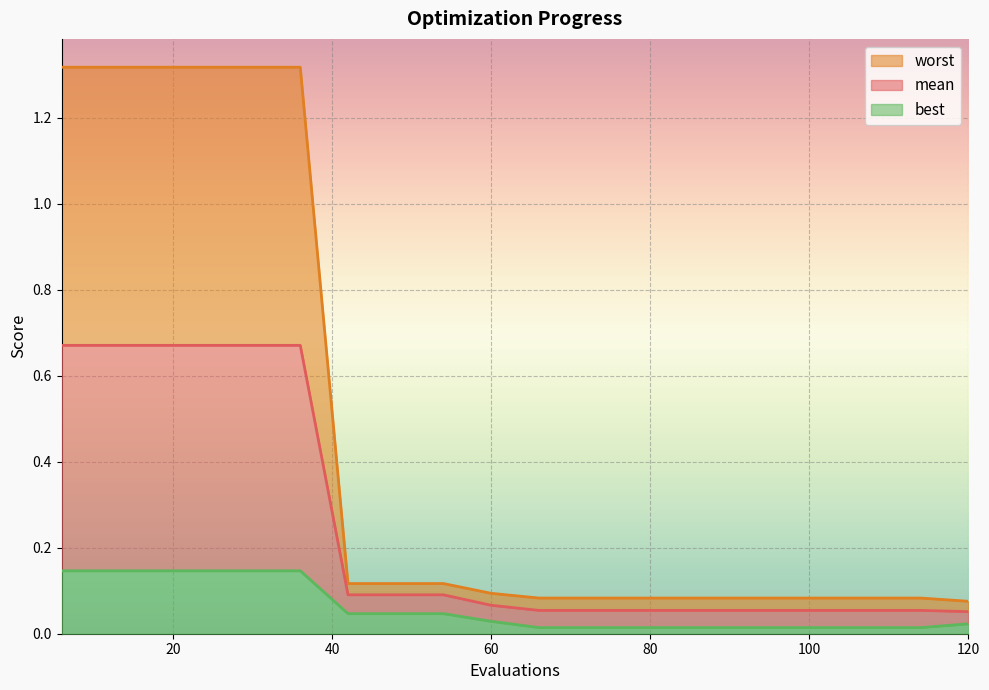

What is the approximate value of worst at 24?

1.3